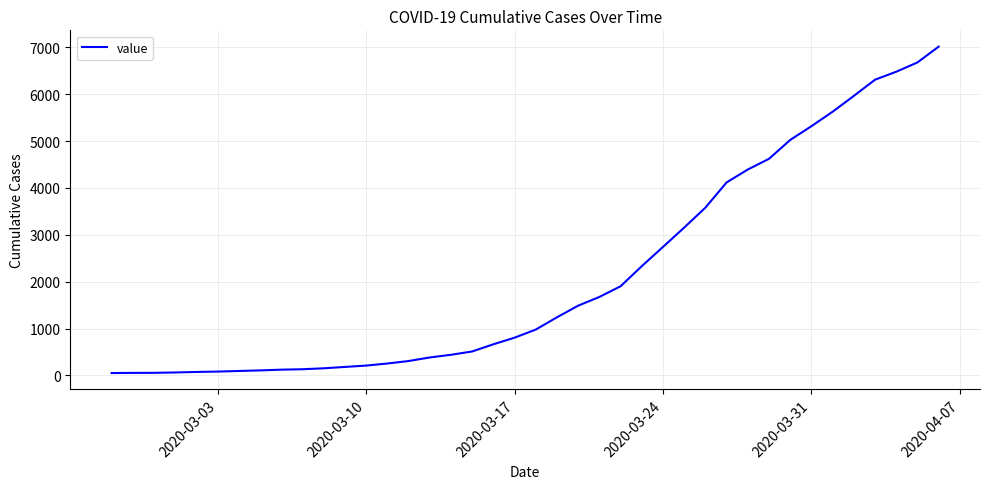

What is the difference between the maximum and minimum values?

6963